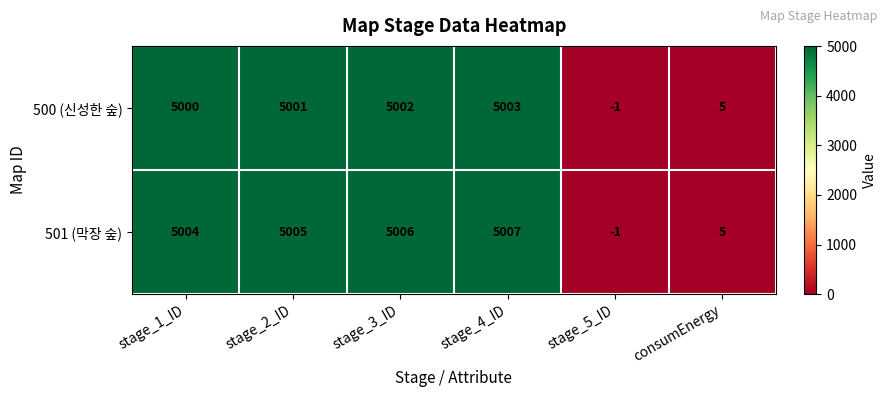

At how many categories does at least one series exceed 4447?

4